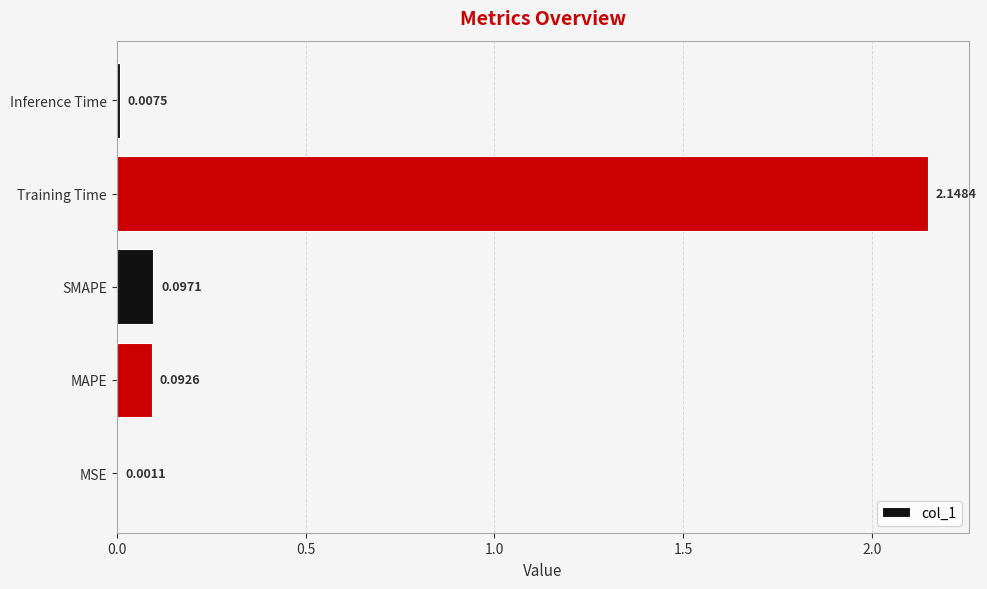

Between MSE and Training Time, which is larger?

Training Time